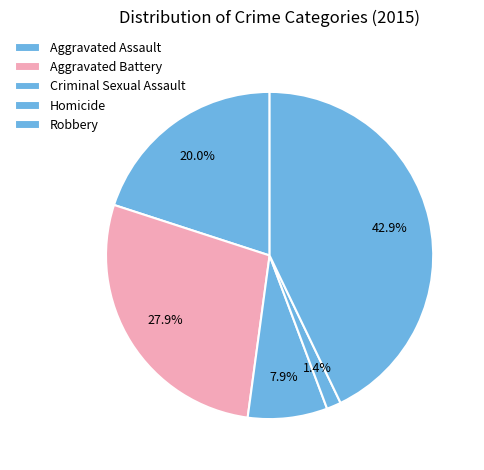

Is Criminal Sexual Assault the majority of the pie?

No